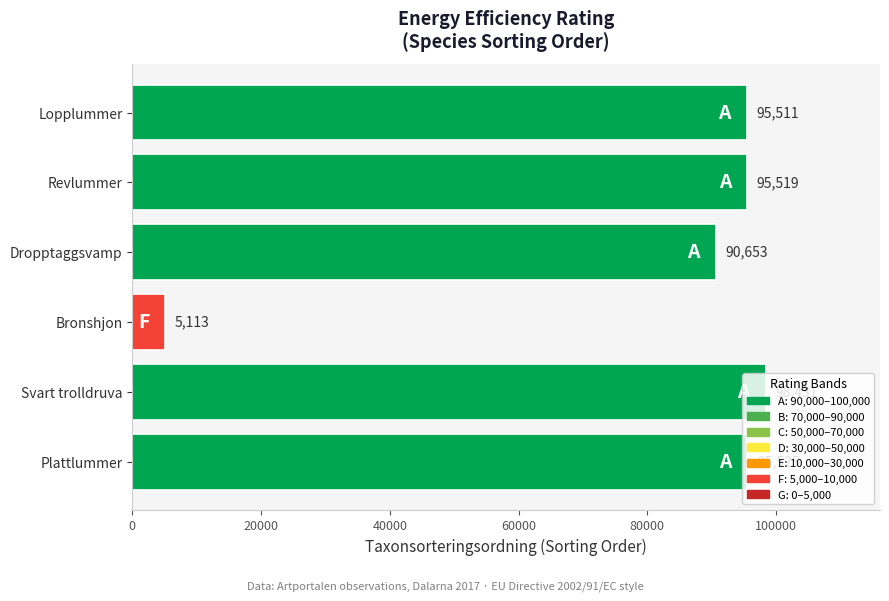

How many series are shown in this chart?

1